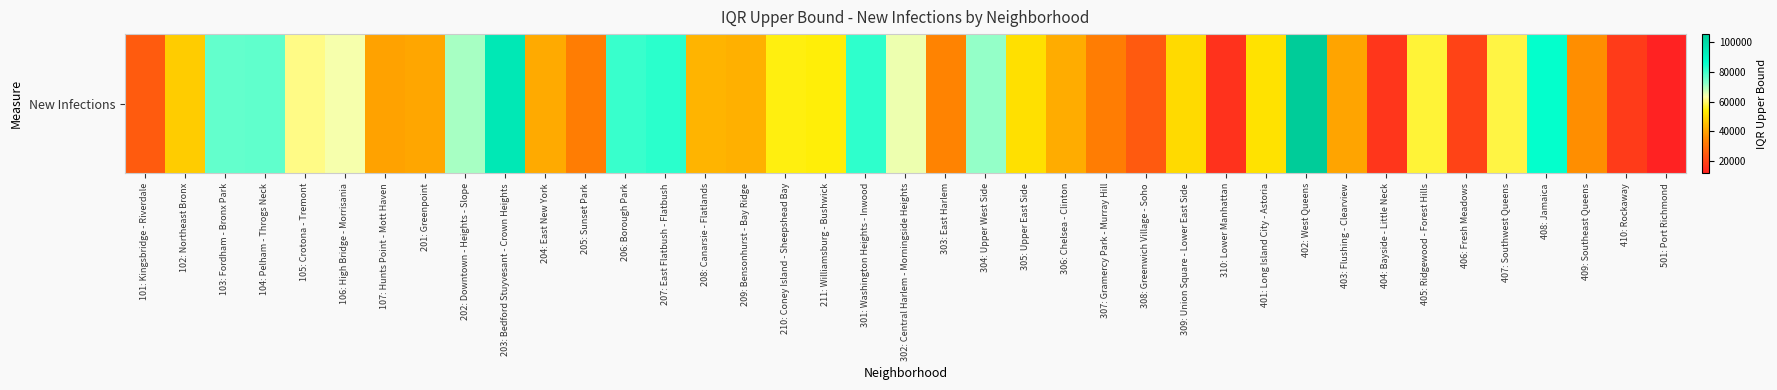

List the labels in order of value, largest first.

402: West Queens, 203: Bedford Stuyvesant - Crown Heights, 408: Jamaica, 207: East Flatbush - Flatbush, 301: Washington Heights - Inwood, 206: Borough Park, 104: Pelham - Throgs Neck, 103: Fordham - Bronx Park, 304: Upper West Side, 202: Downtown - Heights - Slope, 302: Central Harlem - Morningside Heights, 106: High Bridge - Morrisania, 105: Crotona - Tremont, 407: Southwest Queens, 405: Ridgewood - Forest Hills, 210: Coney Island - Sheepshead Bay, 211: Williamsburg - Bushwick, 401: Long Island City - Astoria, 305: Upper East Side, 309: Union Square - Lower East Side, 102: Northeast Bronx, 208: Canarsie - Flatlands, 209: Bensonhurst - Bay Ridge, 306: Chelsea - Clinton, 204: East New York, 201: Greenpoint, 403: Flushing - Clearview, 107: Hunts Point - Mott Haven, 409: Southeast Queens, 303: East Harlem, 307: Gramercy Park - Murray Hill, 205: Sunset Park, 101: Kingsbridge - Riverdale, 308: Greenwich Village - Soho, 406: Fresh Meadows, 410: Rockaway, 404: Bayside - Little Neck, 310: Lower Manhattan, 501: Port Richmond